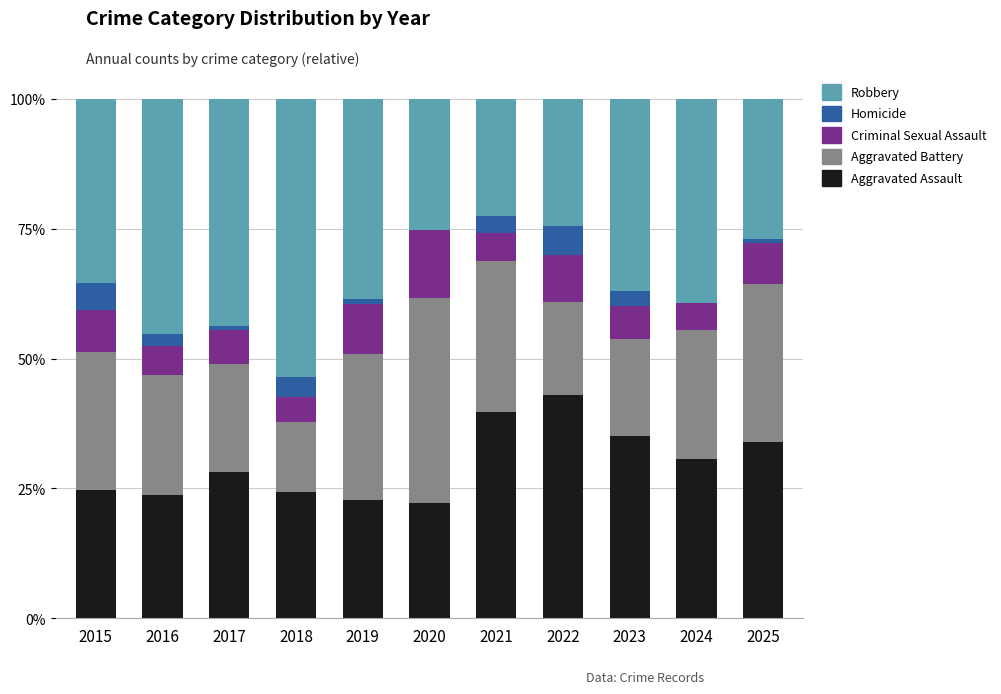

Is it true that Aggravated Assault equals 11.0 at 2018?

False